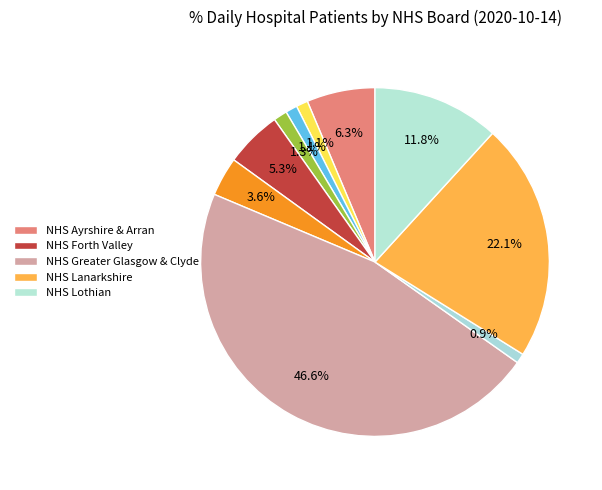

How many slices are in this pie chart?

10